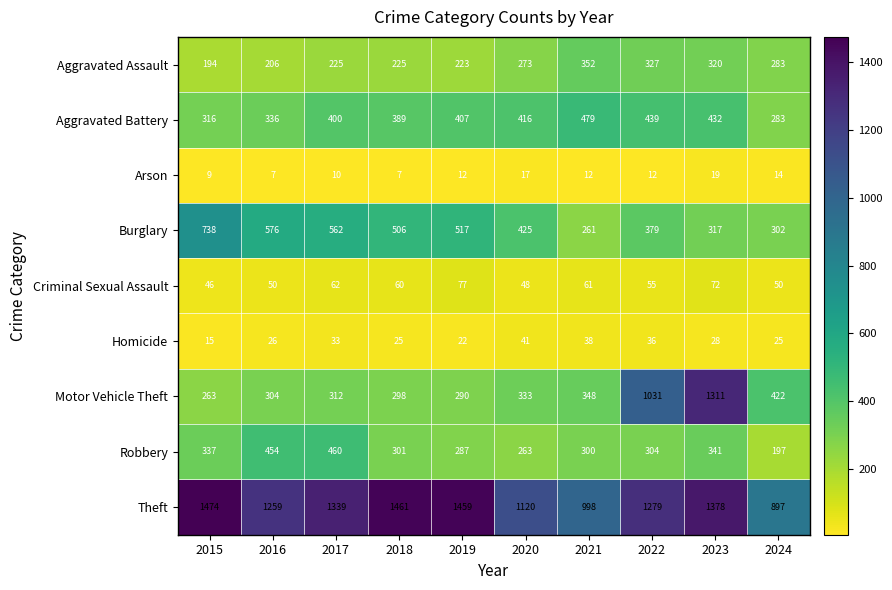

Which series has the largest total across all categories?

Theft